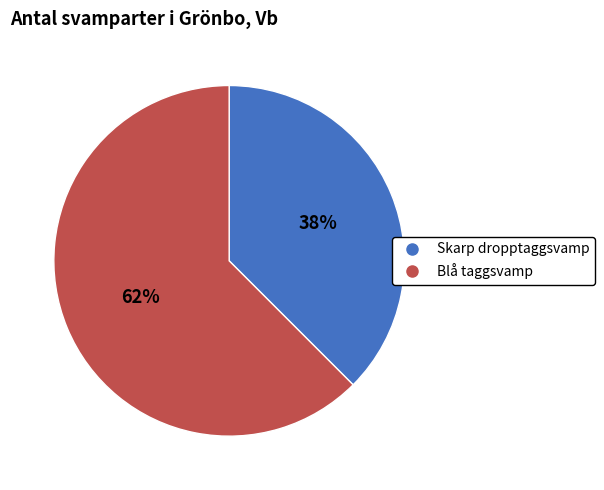

Combined, do Blå taggsvamp and Skarp dropptaggsvamp account for over 50%?

Yes